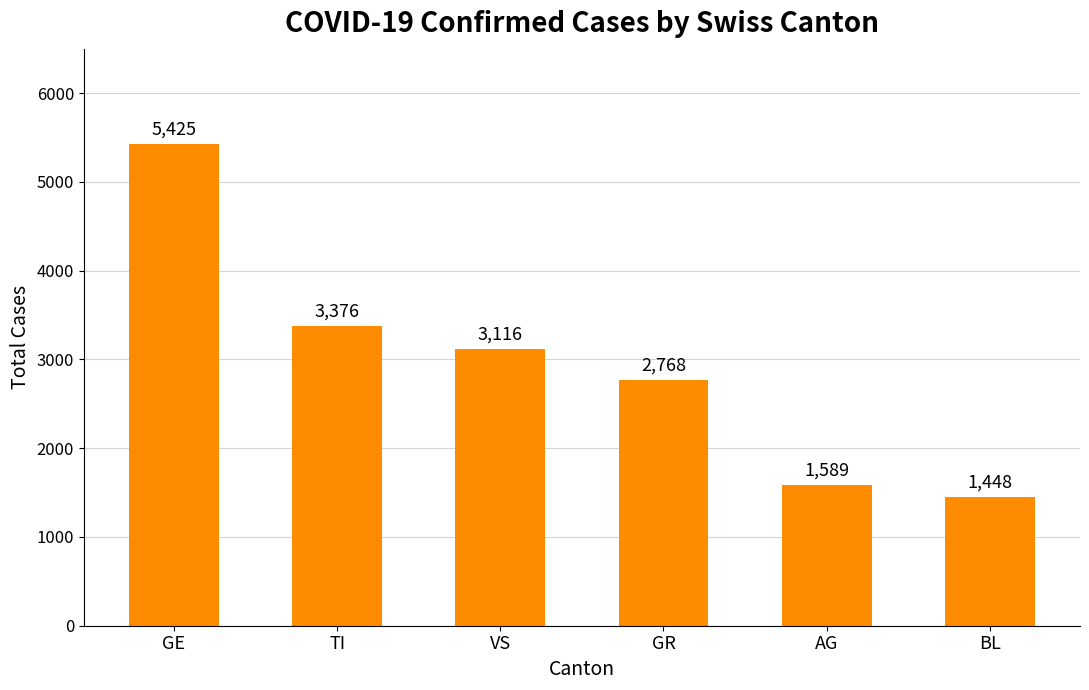

What is the sum of all values?

17722